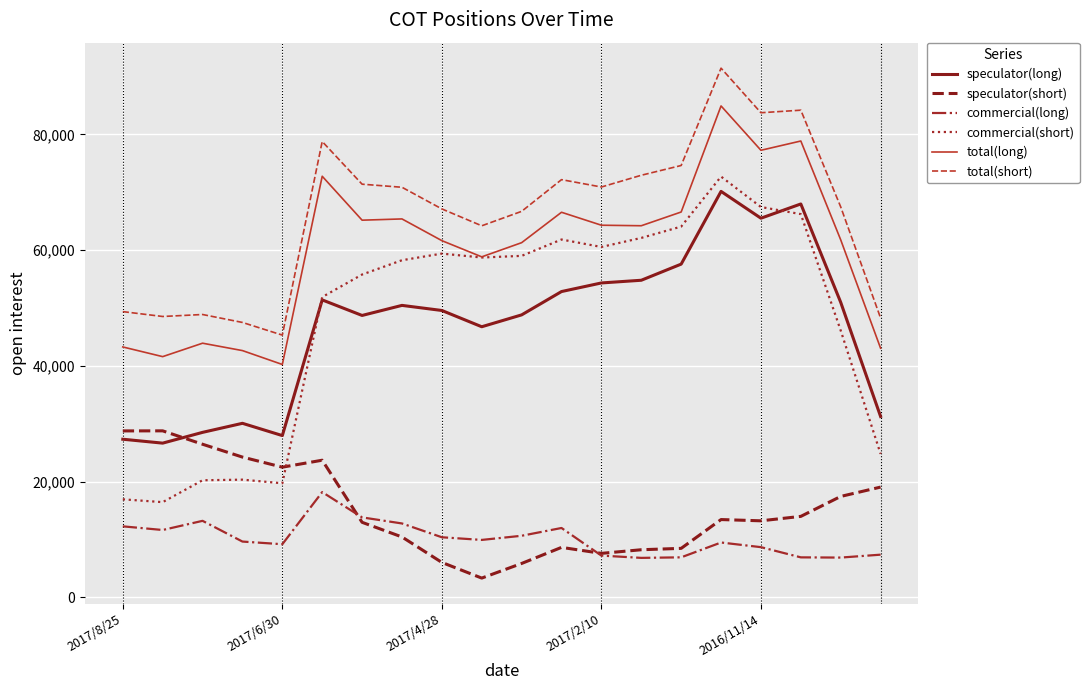

Which series has the largest total across all categories?

total(short)